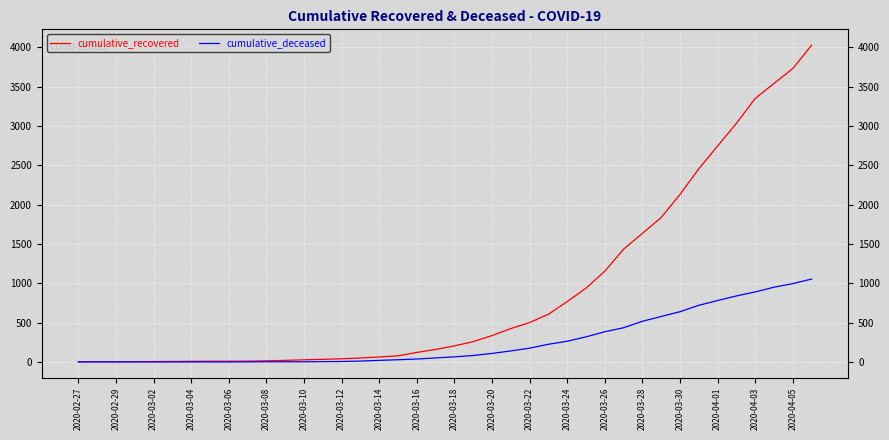

True or false: cumulative_deceased and cumulative_recovered intersect in this chart.

False